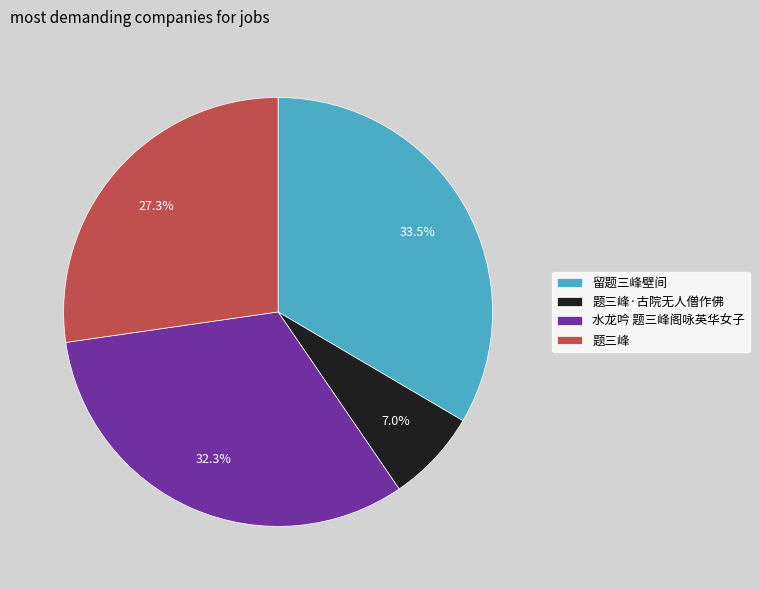

To the nearest percent, what is the difference between the largest and smallest slice percentages?

26%